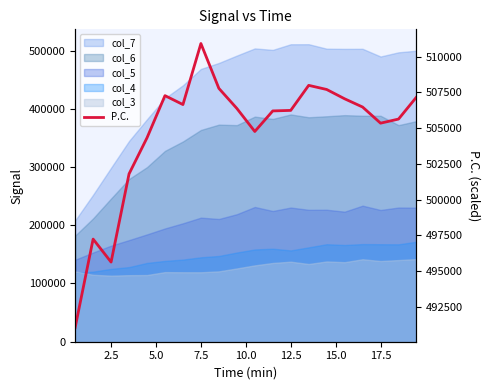

Where is the data nearest to the value 500987?

7.5